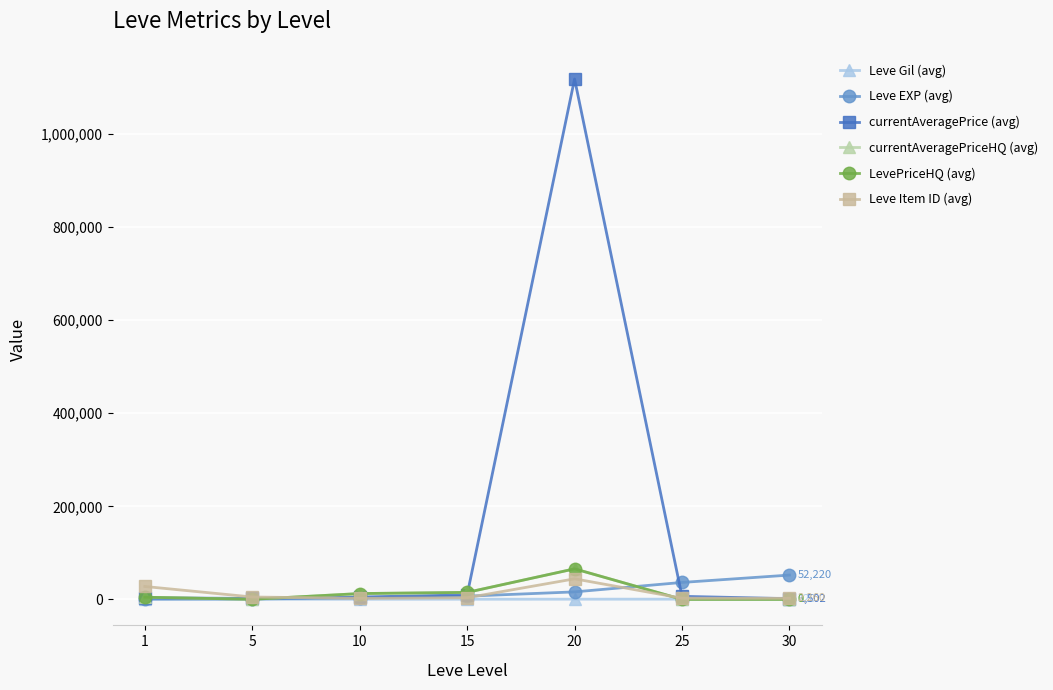

Is it true that Leve Item ID (avg) equals 24246.8 at 20?

False